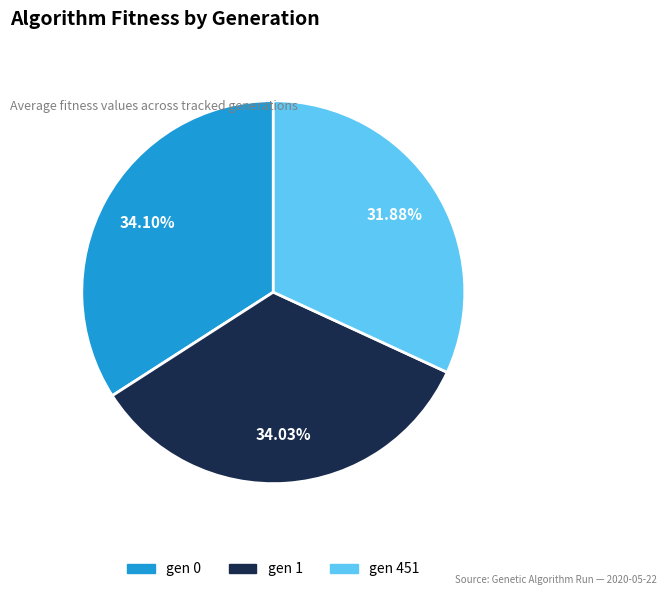

To the nearest percent, what is the average slice percentage?

33%